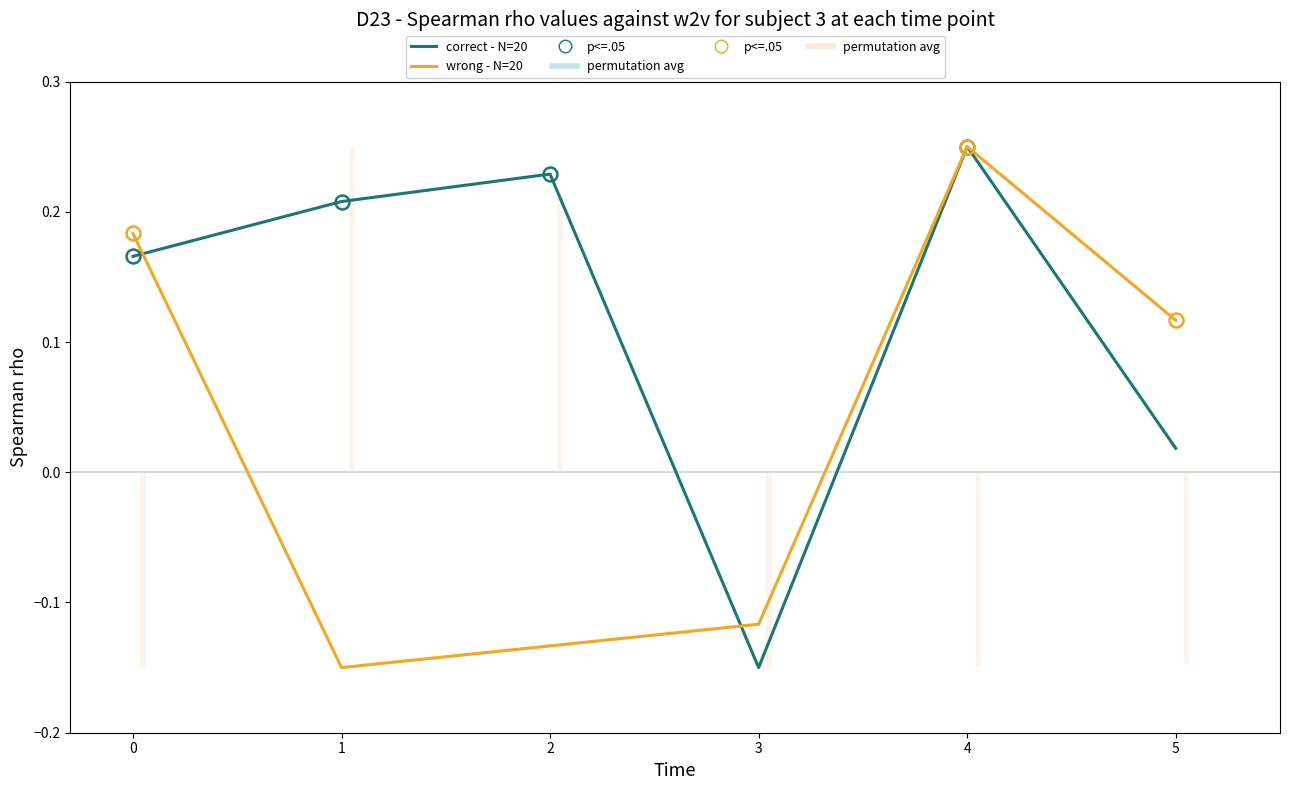

What is the smallest value displayed?

-0.1